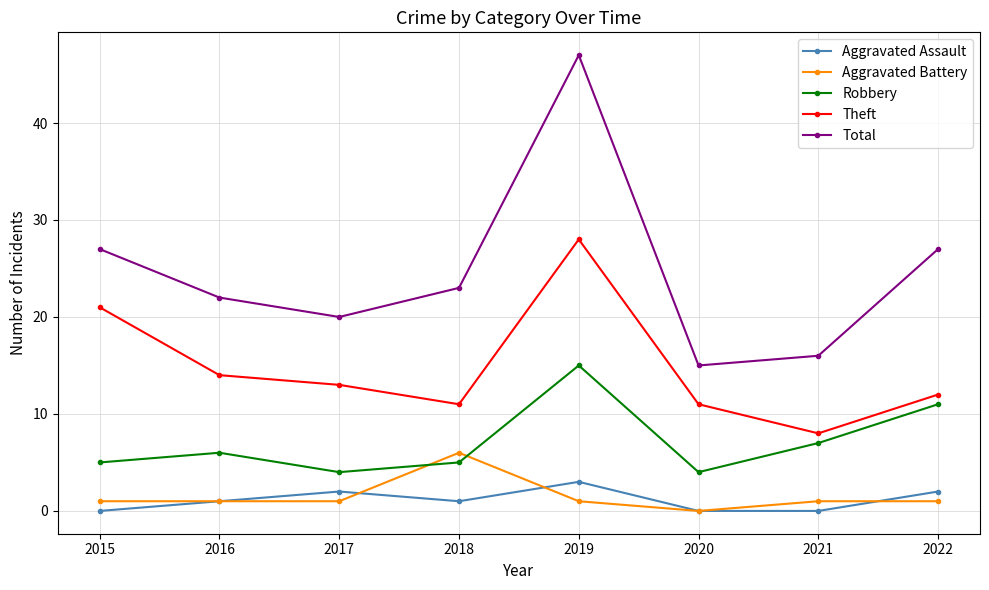

Between 2016 and 2018, which series saw the biggest shift?

Aggravated Battery